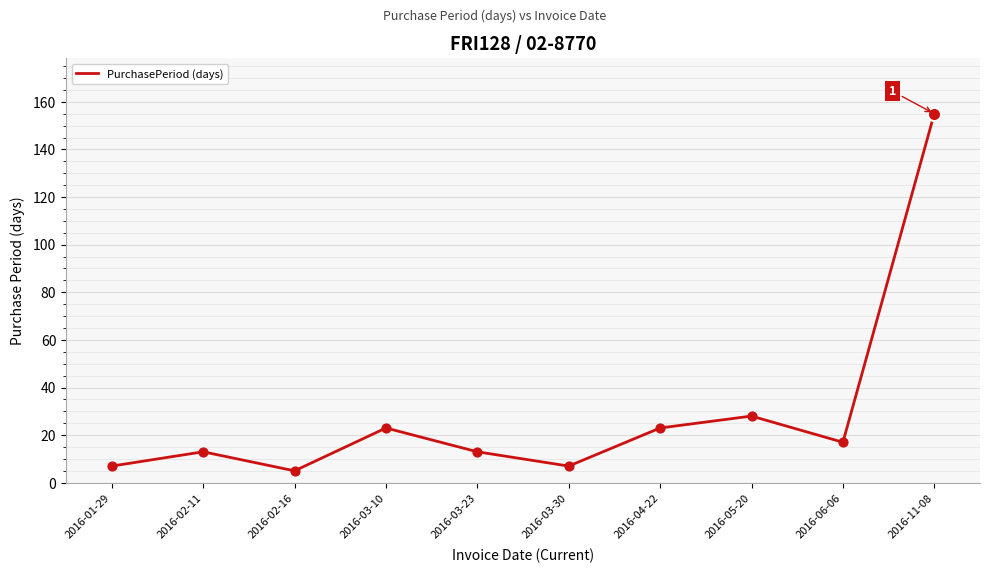

Between 2016-06-06 and 2016-03-30, which is larger?

2016-06-06